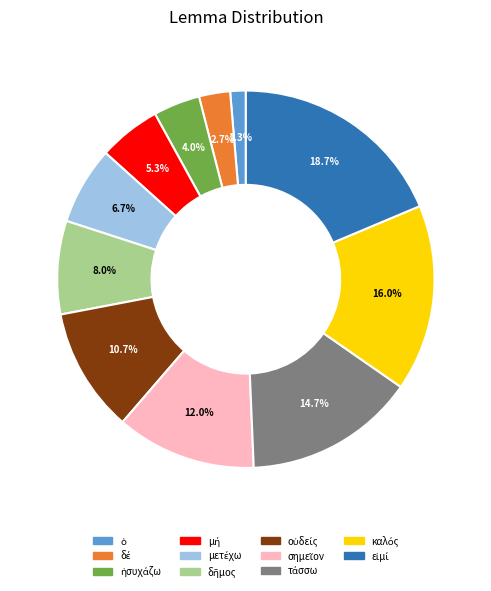

How many slices are in this pie chart?

11